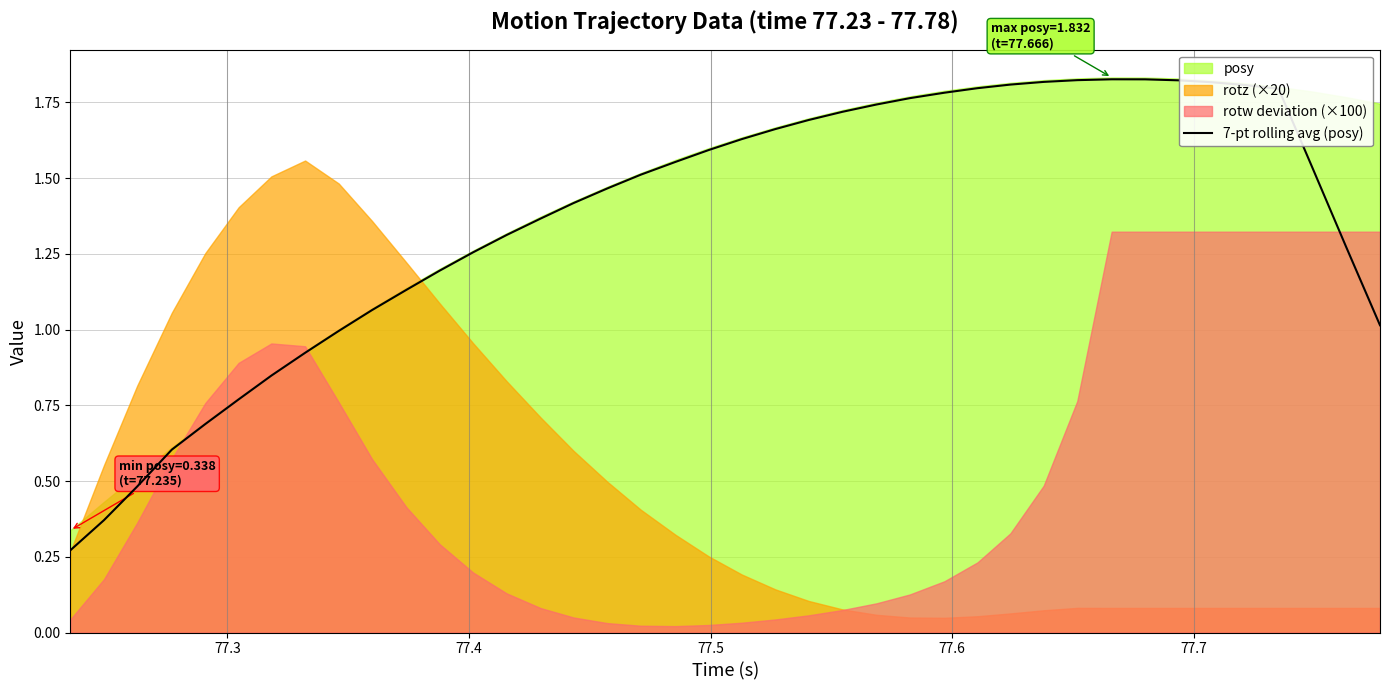

Does the chart display data point markers on the line(s)?

No